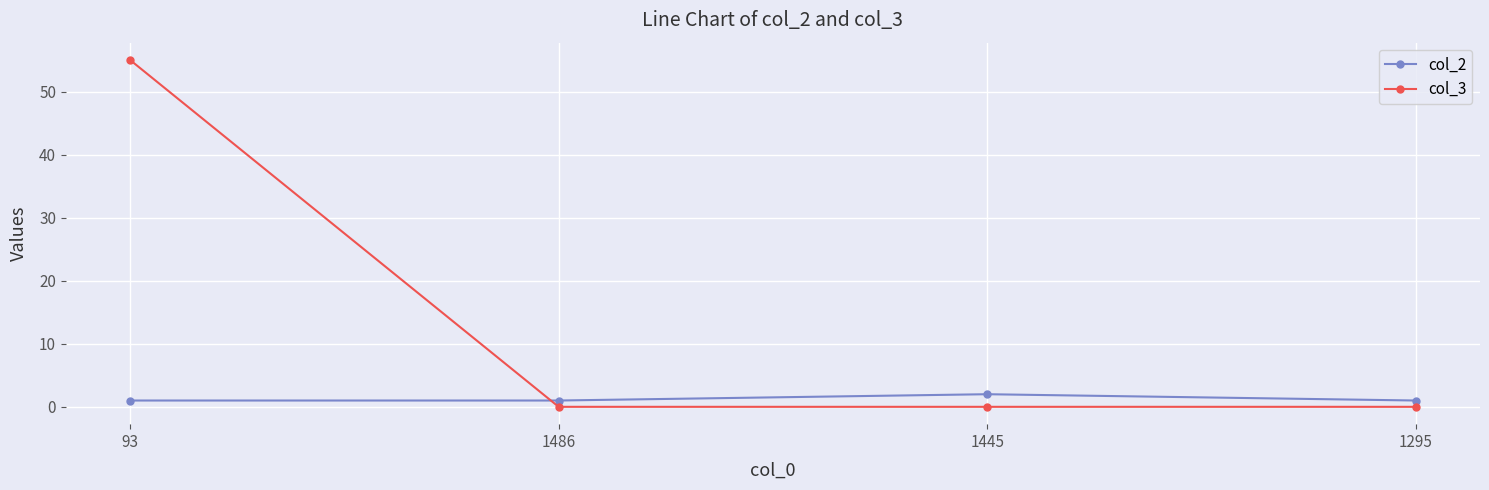

Rank the series by their average value, from highest to lowest.

col_3, col_2